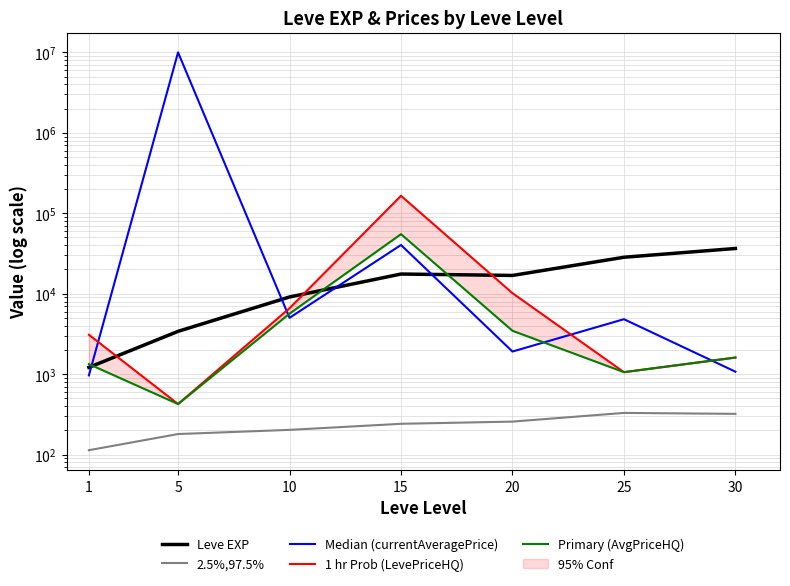

What is the sum of the 1 hr Prob (LevePriceHQ) values at 10 and 5?

7022.9